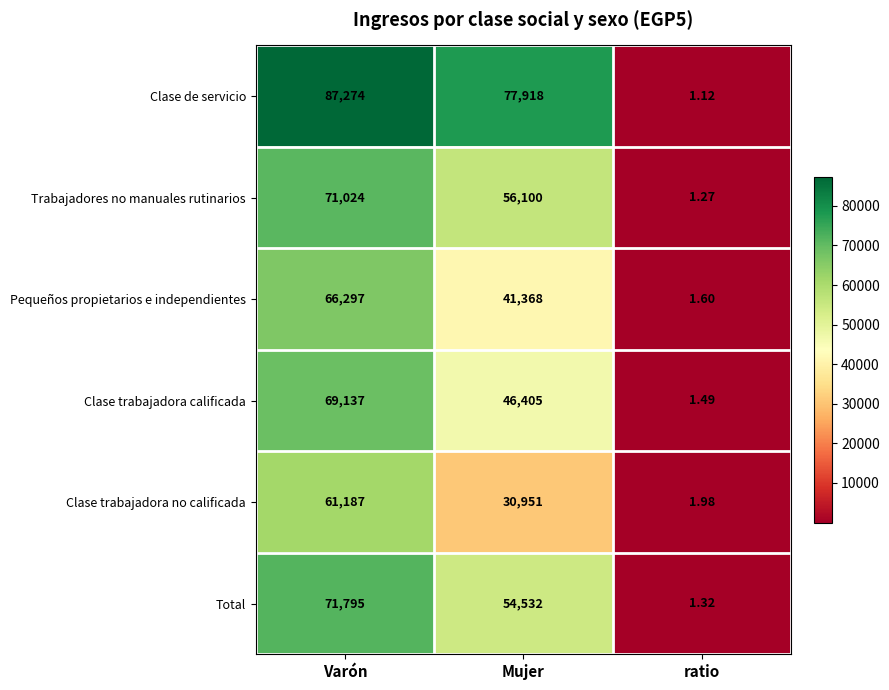

At how many categories does at least one series exceed 53014?

2